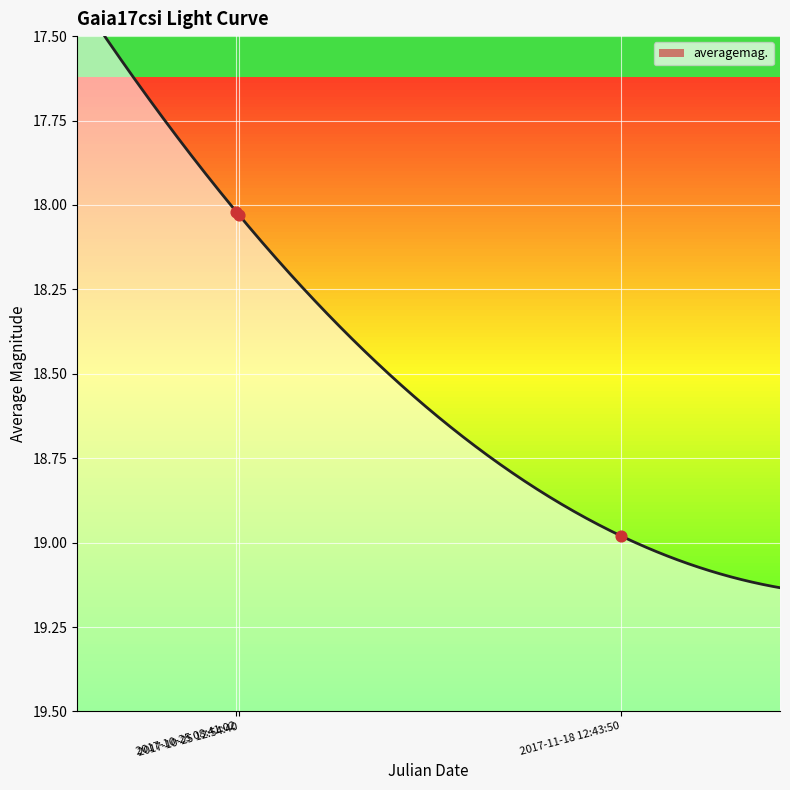

What is the change in value from 2017-10-25 08:41:02 to 2017-11-18 12:43:50?

+1.0